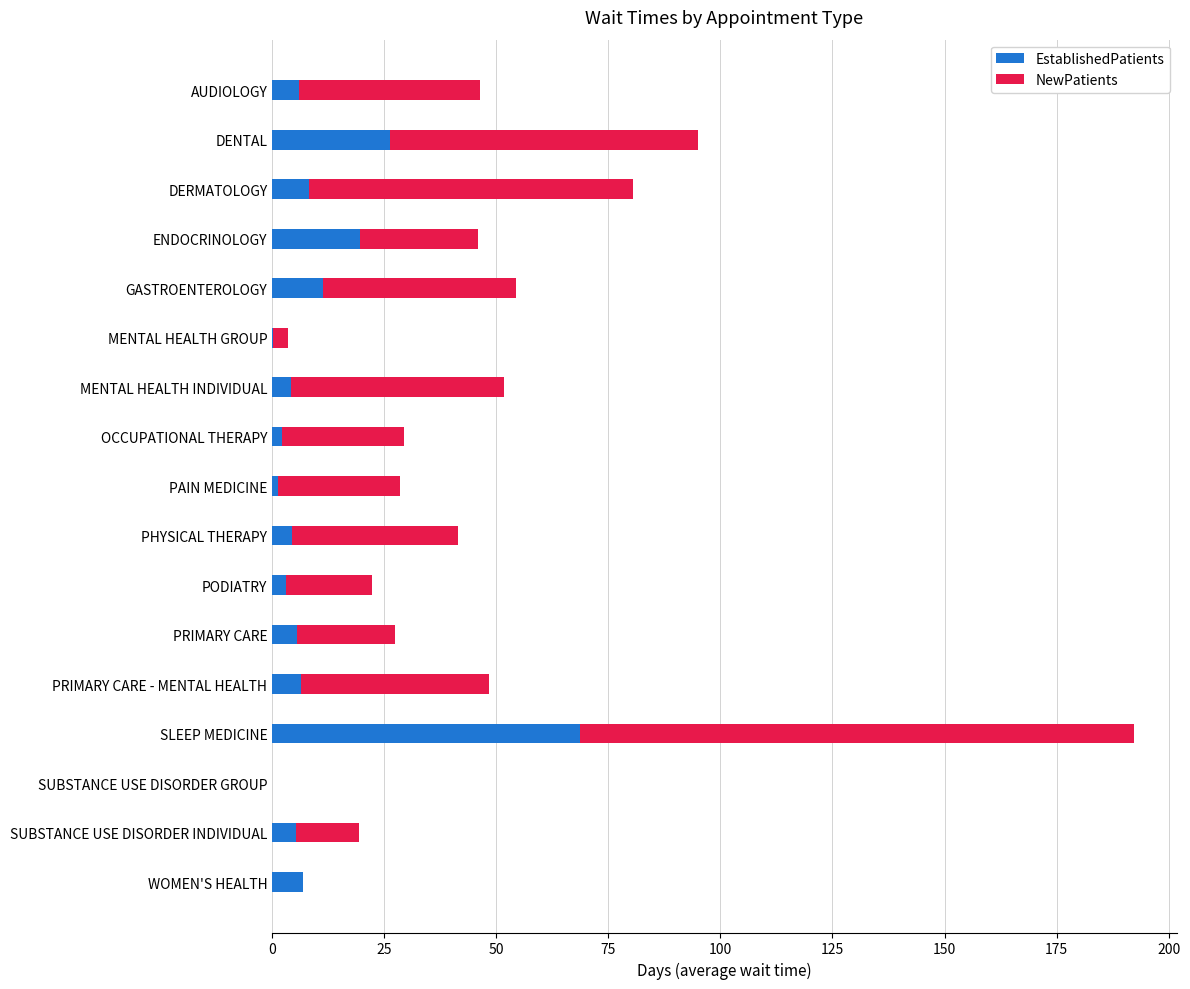

Where is EstablishedPatients nearest to the value 34?

DENTAL